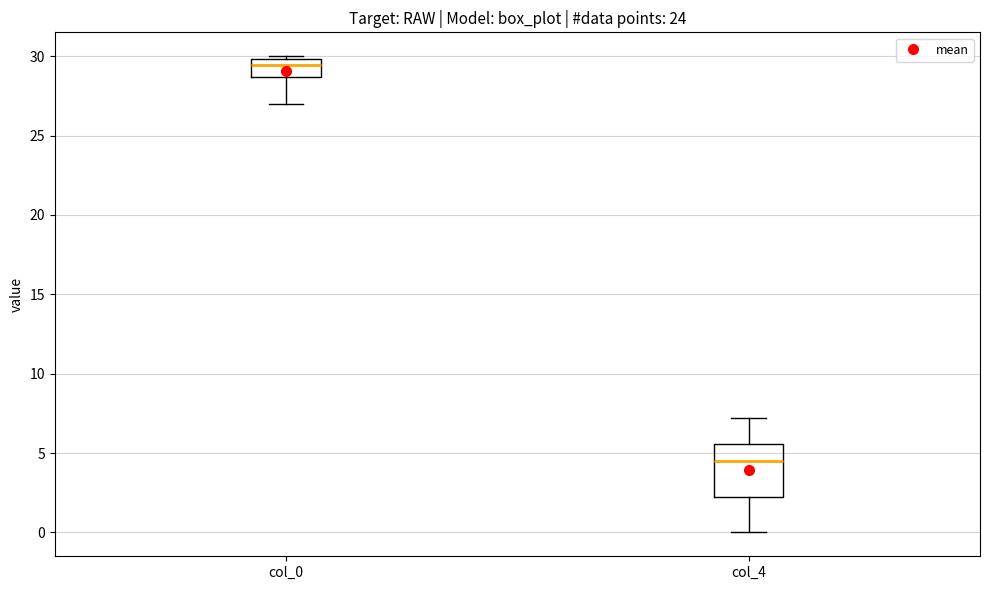

Which box's median line is the lowest?

col_4